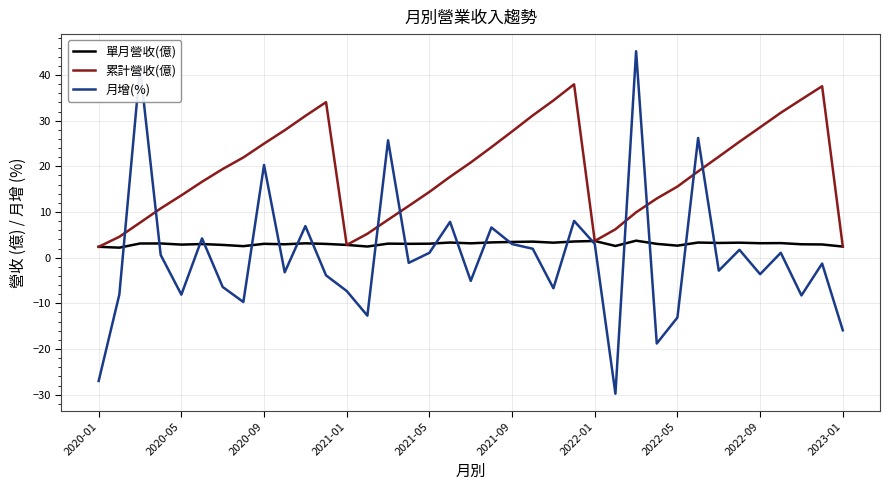

Rank the series by their maximum value, from lowest to highest.

單月營收(億), 累計營收(億), 月增(%)